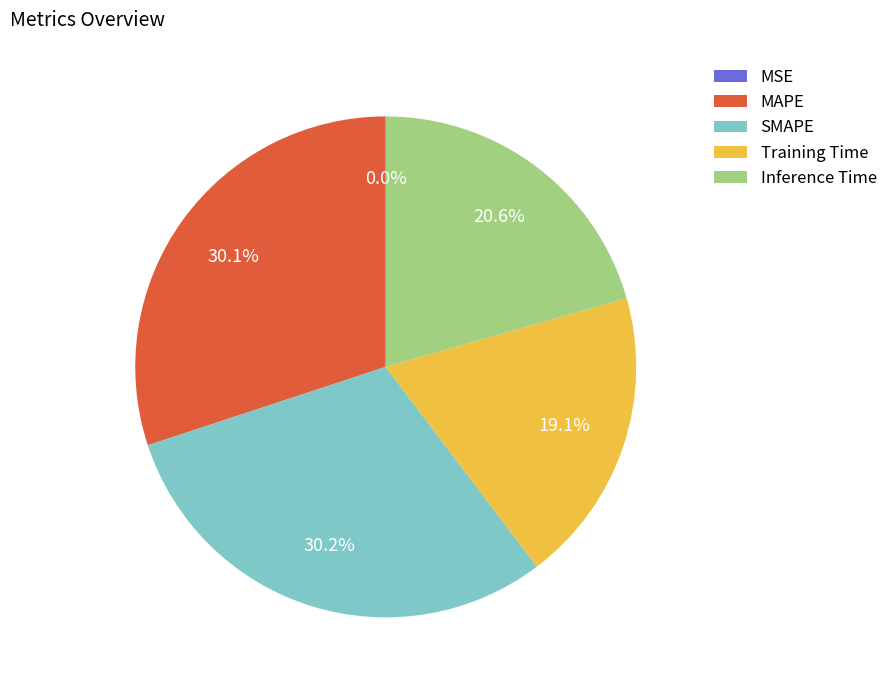

Which has a higher value, SMAPE or Inference Time?

SMAPE